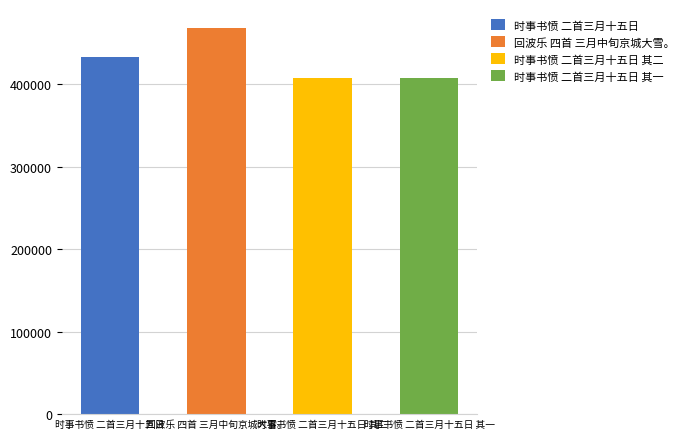

List the labels in order of value, smallest first.

时事书愤 二首三月十五日 其一, 时事书愤 二首三月十五日 其二, 时事书愤 二首三月十五日, 回波乐 四首 三月中旬京城大雪。